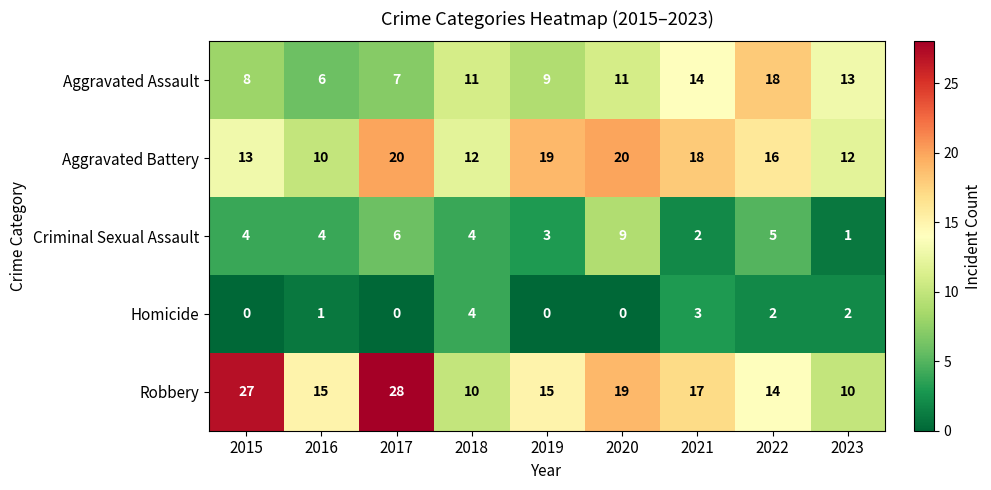

True or false: Homicide has a value of 0 at 2015.

True